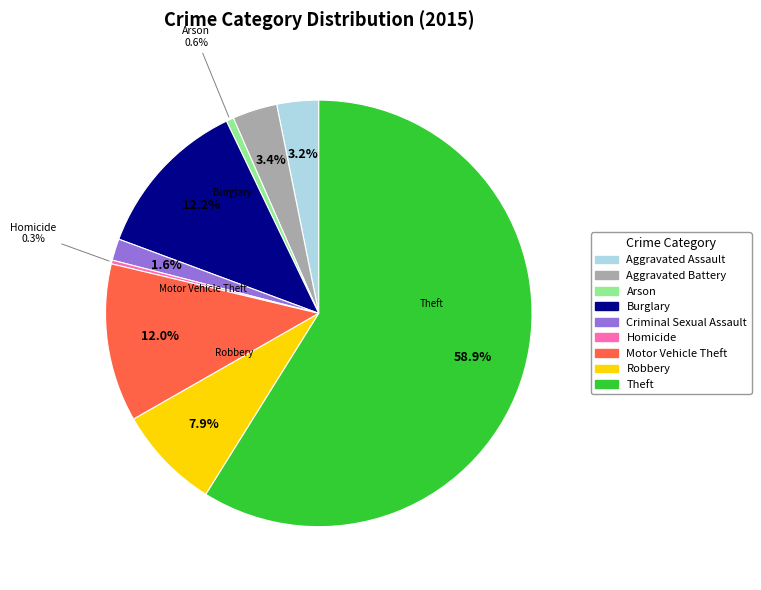

What is the ratio of the value at Criminal Sexual Assault to the value at Aggravated Battery?

0.5